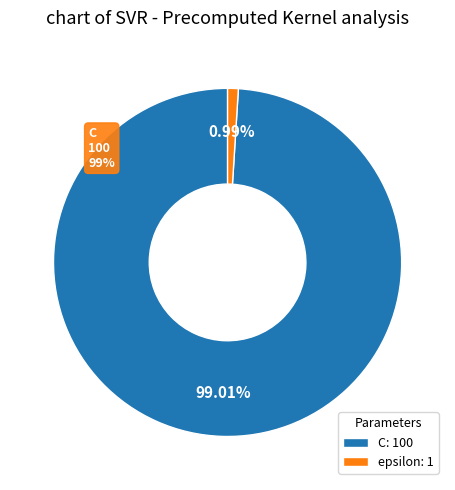

Rank the categories by value from lowest to highest.

epsilon, C